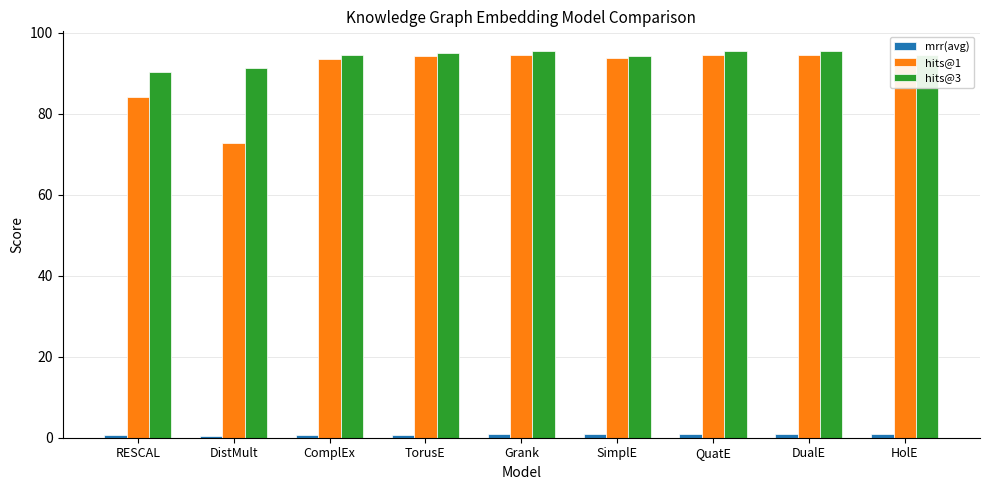

Which series has the largest total across all categories?

hits@3